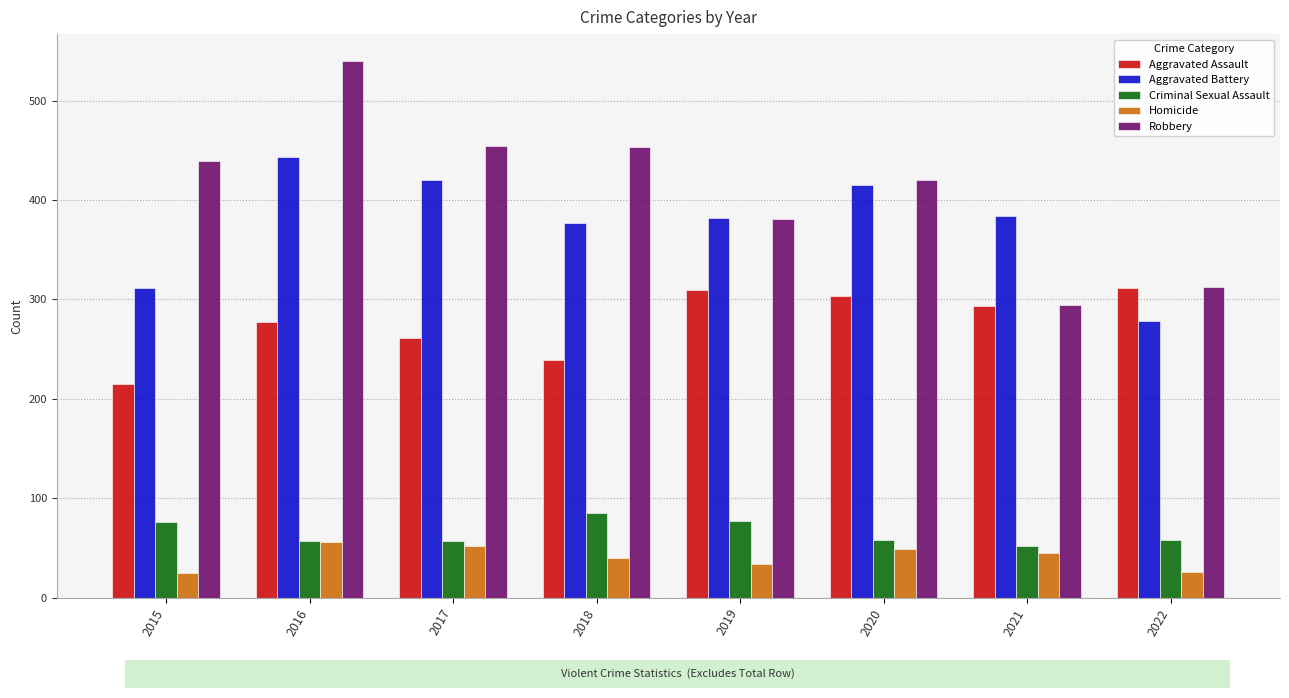

Where is Homicide nearest to the value 40?

2018